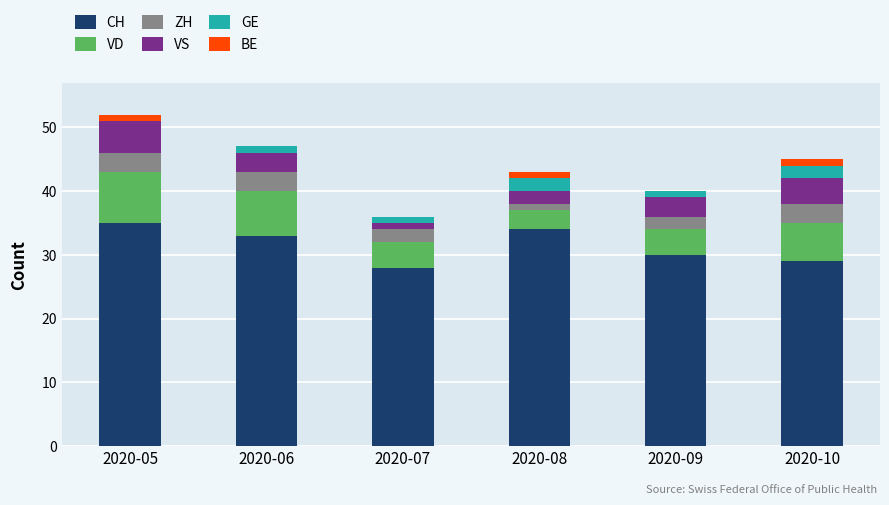

The CH series shows 33 at 2020-06. True or false?

True